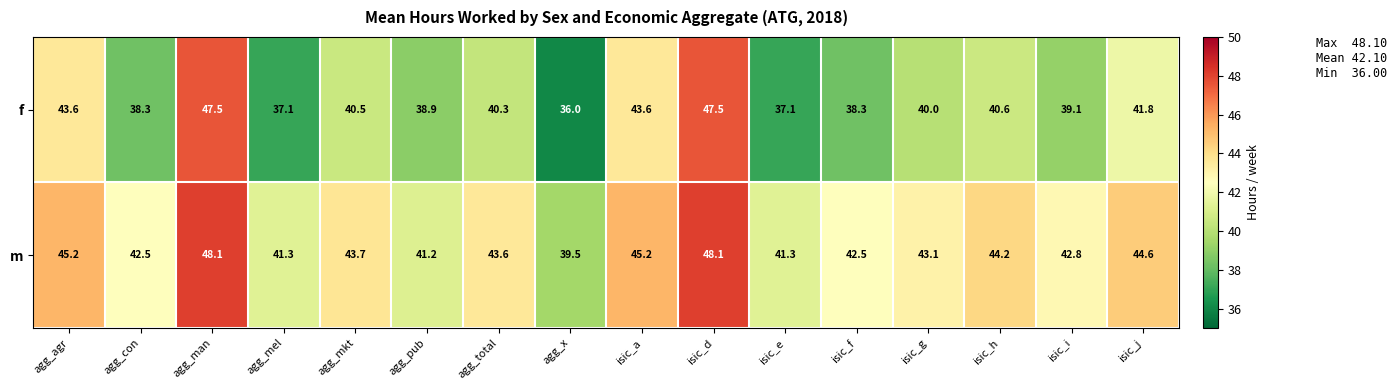

The m series shows 41.2 at agg_pub. True or false?

True